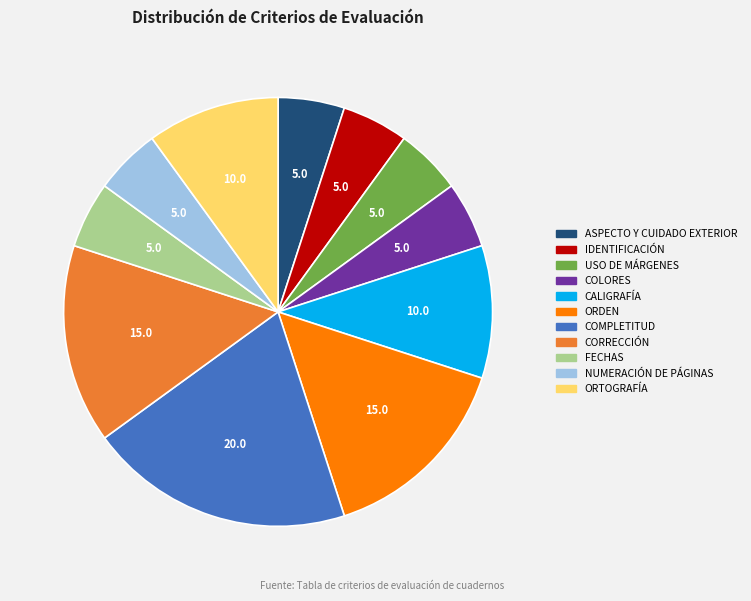

Between ORDEN and ORTOGRAFÍA, which is larger?

ORDEN